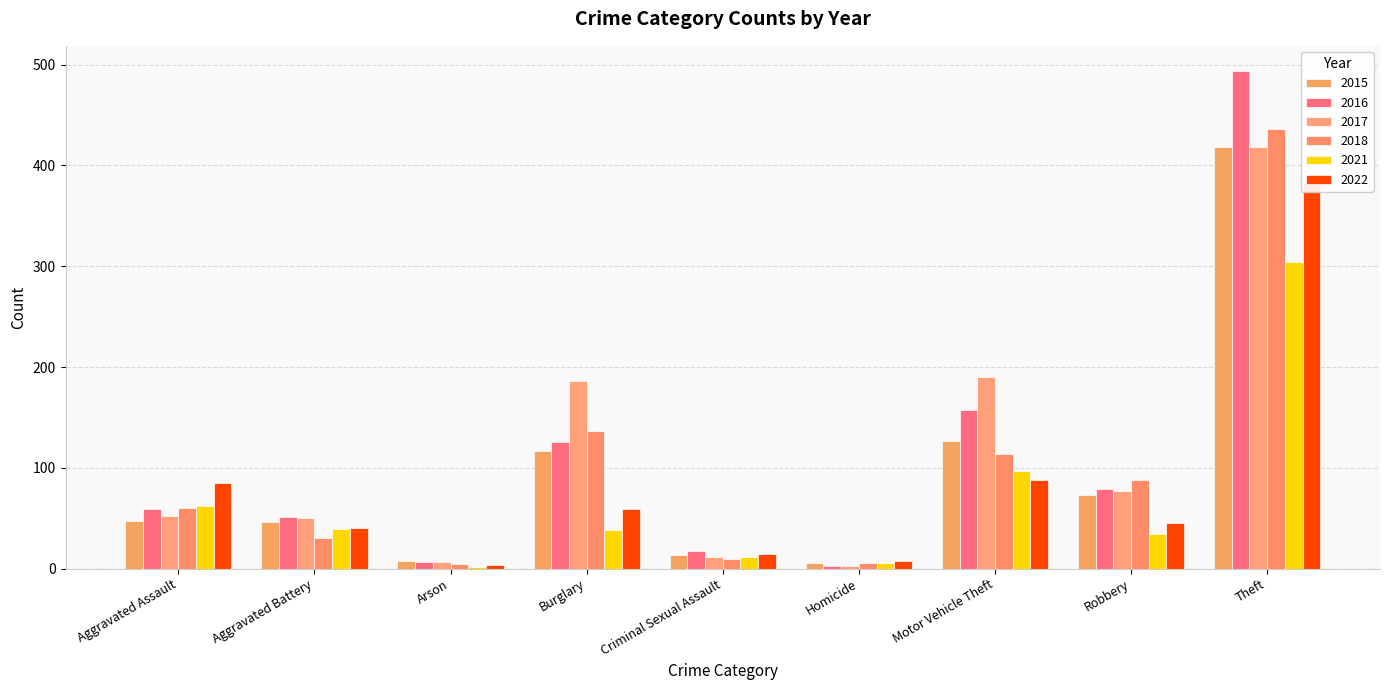

How many categories are shown in the chart?

9